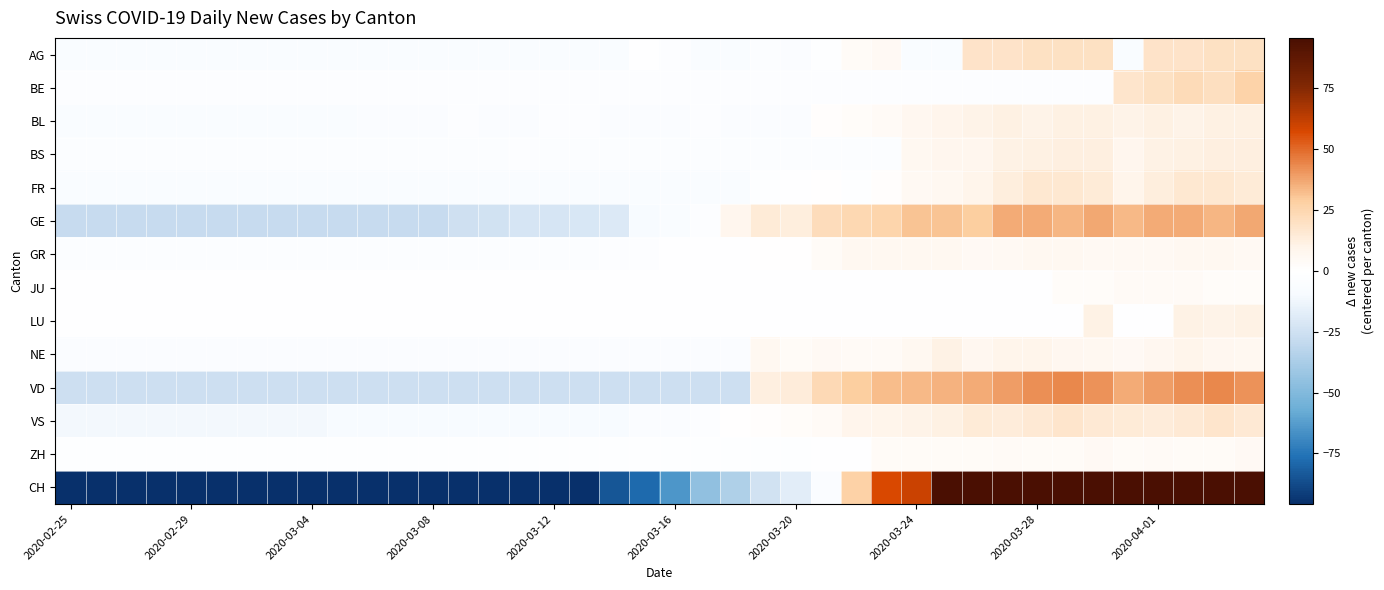

What is the minimum value shown in the chart?

-121.5